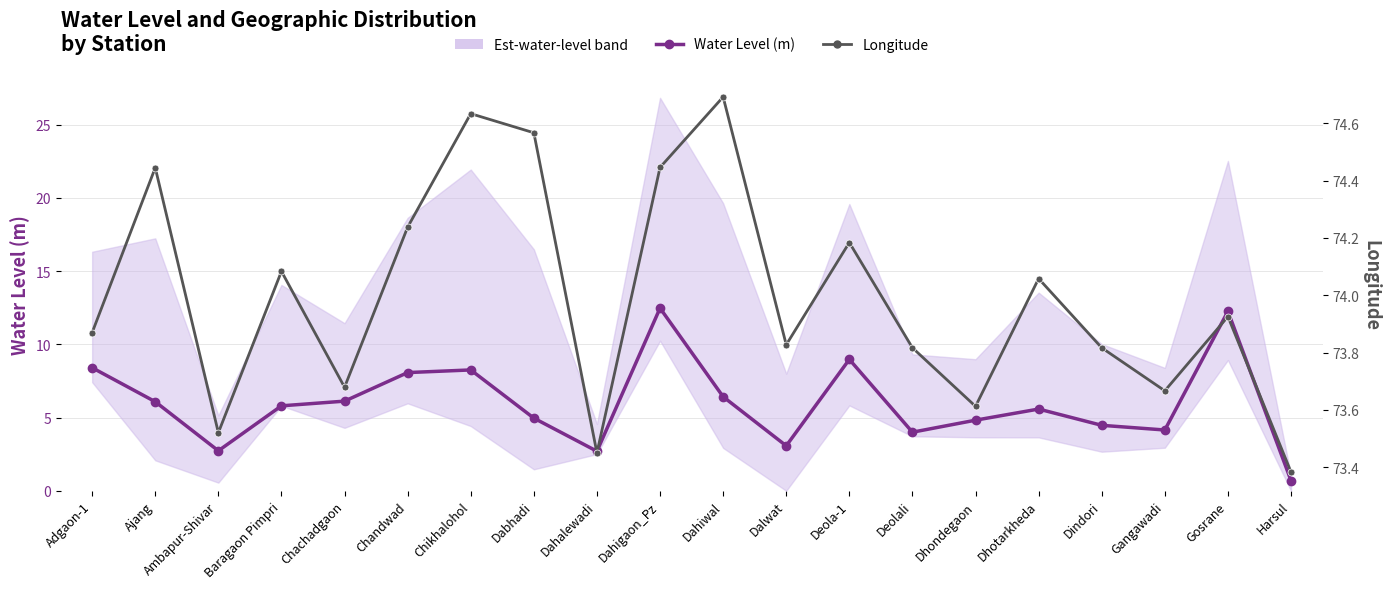

At how many categories does at least one series exceed 41?

20